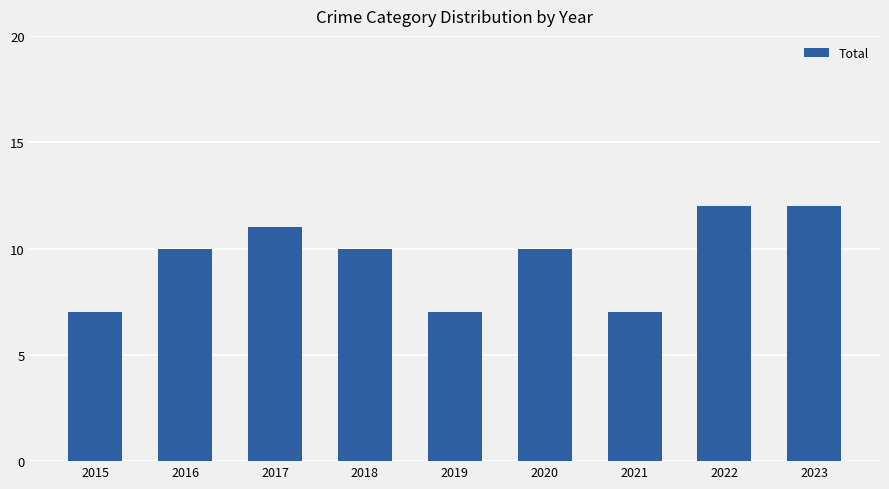

What is the value of the 3rd bar from the left?

11